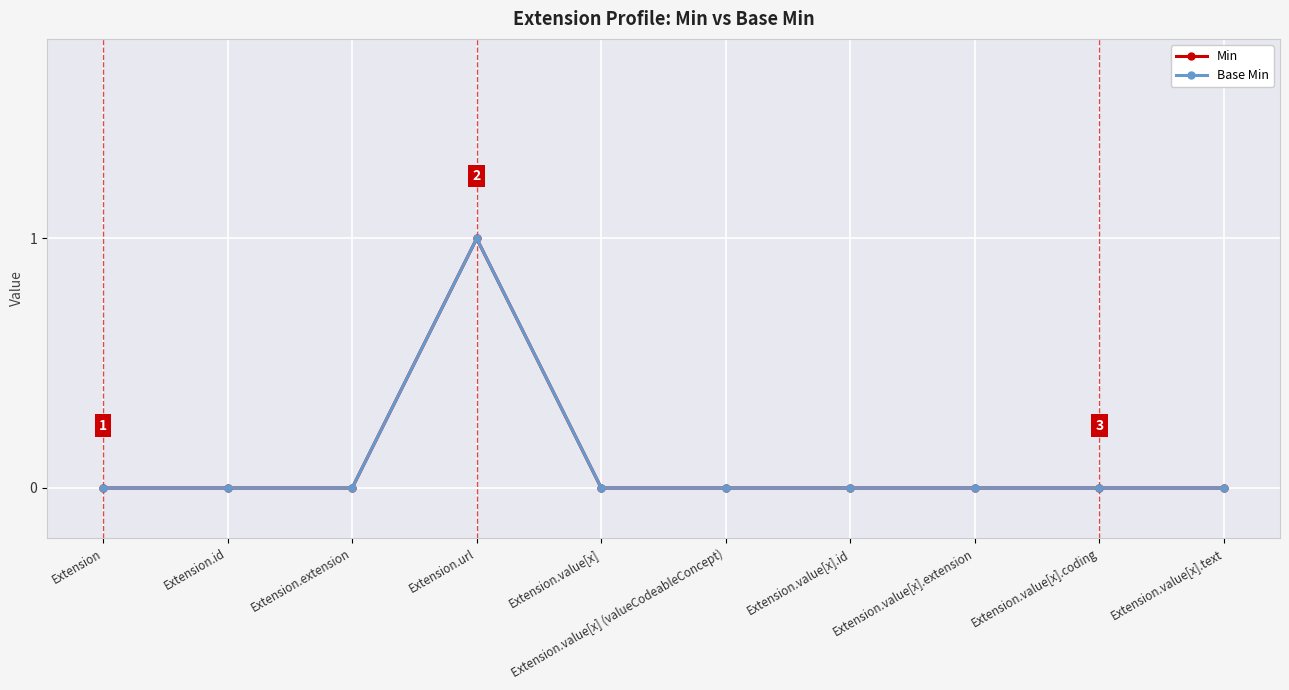

How many data points in Min are above 0?

1